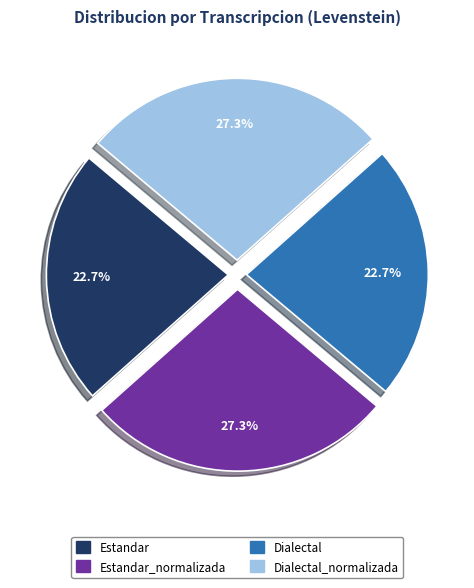

To the nearest percent, what percentage of the pie is Estandar?

23%